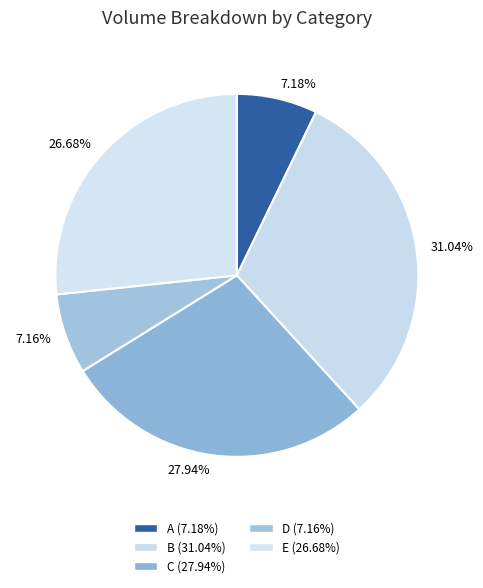

What percentage is the C slice, to the nearest percent?

28%